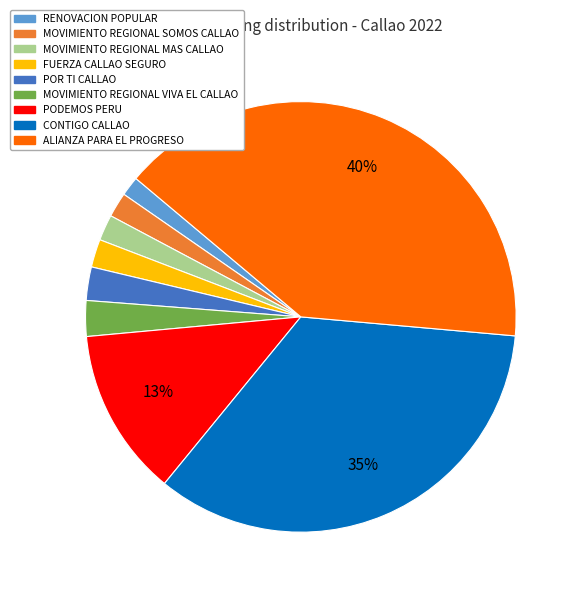

True or false: RENOVACION POPULAR accounts for 11% of the total.

False